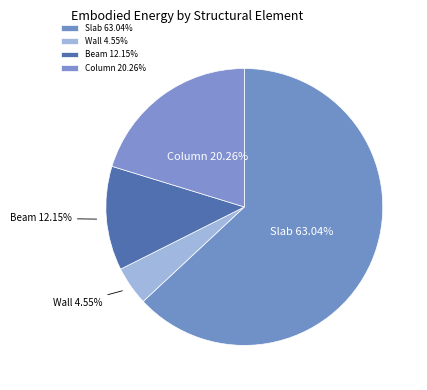

What is the largest slice in the pie chart?

Slab